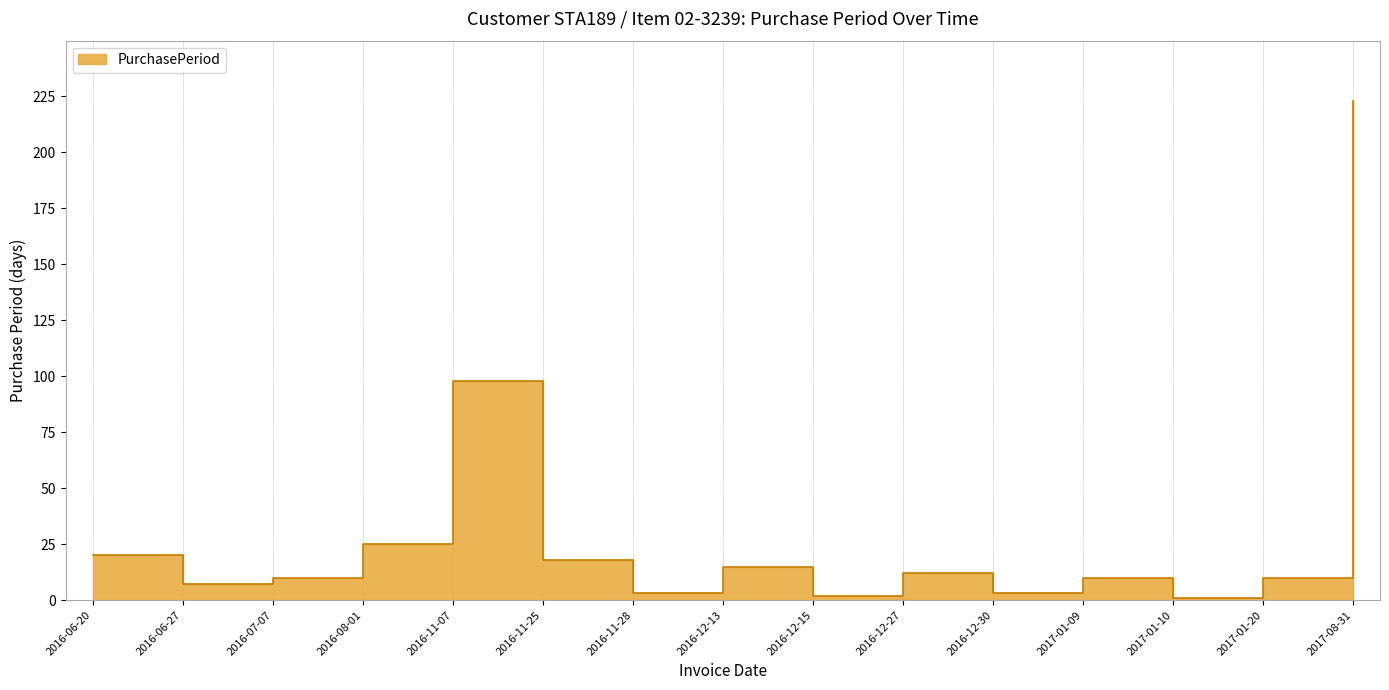

List the labels in order of value, smallest first.

2017-01-10, 2016-12-15, 2016-11-28, 2016-12-30, 2016-06-27, 2016-07-07, 2017-01-09, 2017-01-20, 2016-12-27, 2016-12-13, 2016-11-25, 2016-06-20, 2016-08-01, 2016-11-07, 2017-08-31